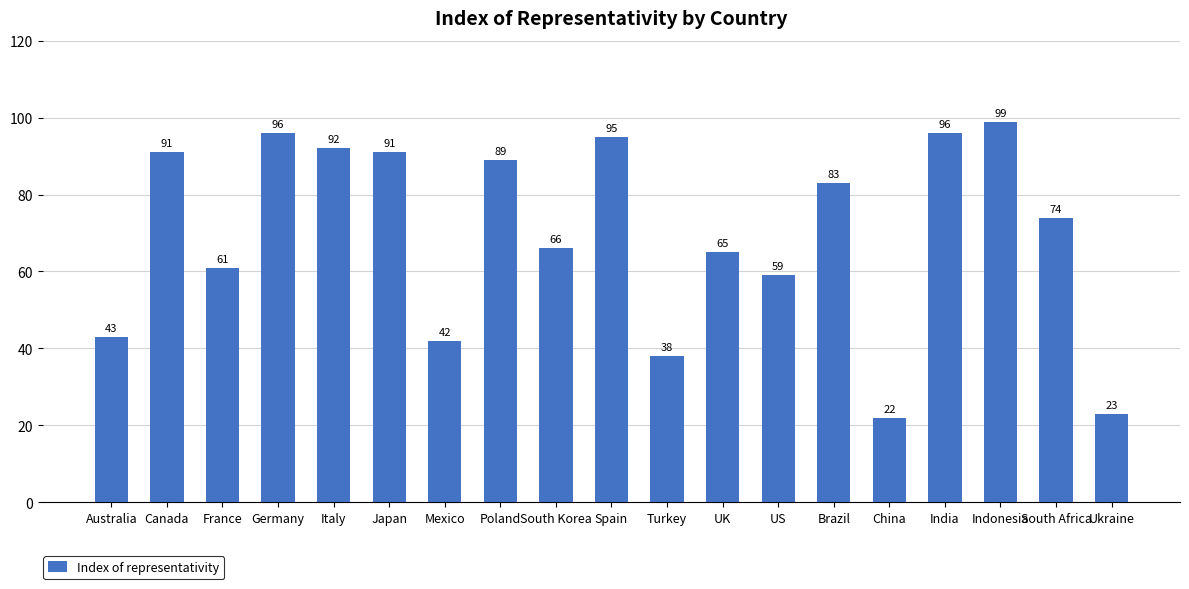

At which label does the data first exceed 74?

Canada